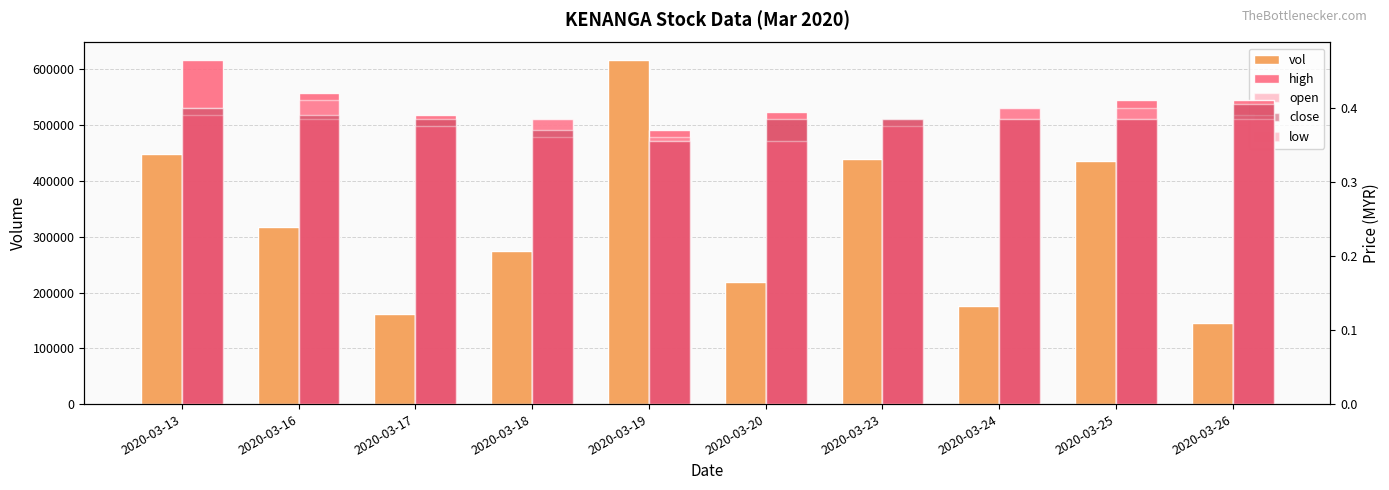

Count the number of data series in this chart.

5